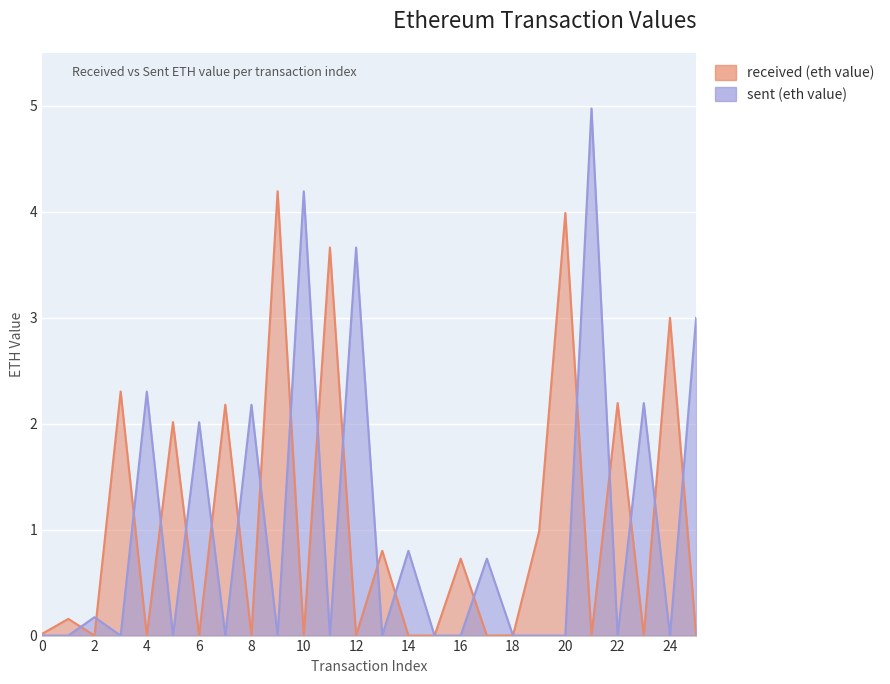

Between which two adjacent categories do received (eth value) and sent (eth value) first intersect?

1 and 2